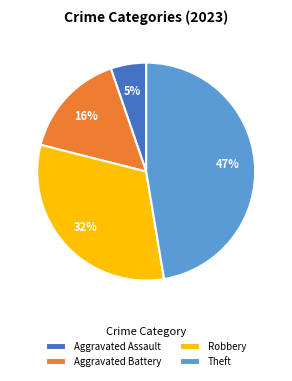

Rank the categories by value from highest to lowest.

Theft, Robbery, Aggravated Battery, Aggravated Assault